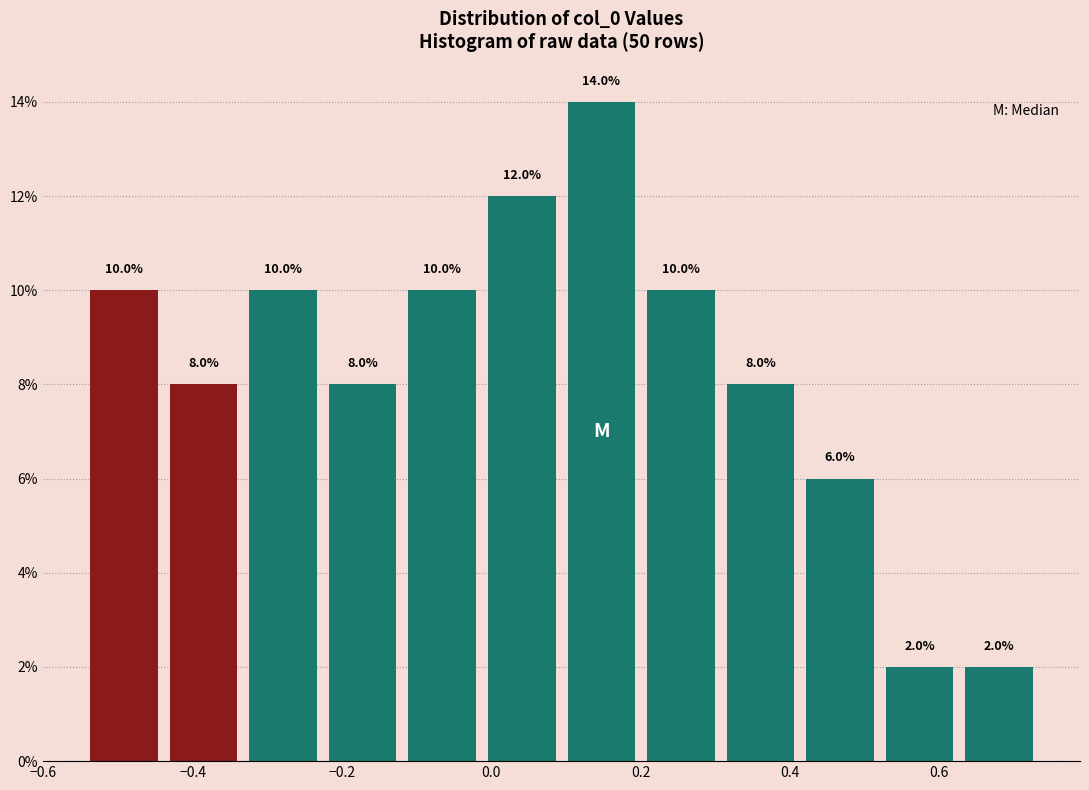

How tall is the bar that spans 0.30 to 0.42 on the x-axis? The bar edges are not printed on the chart, so give them approximately, as read against the axis.

8.0